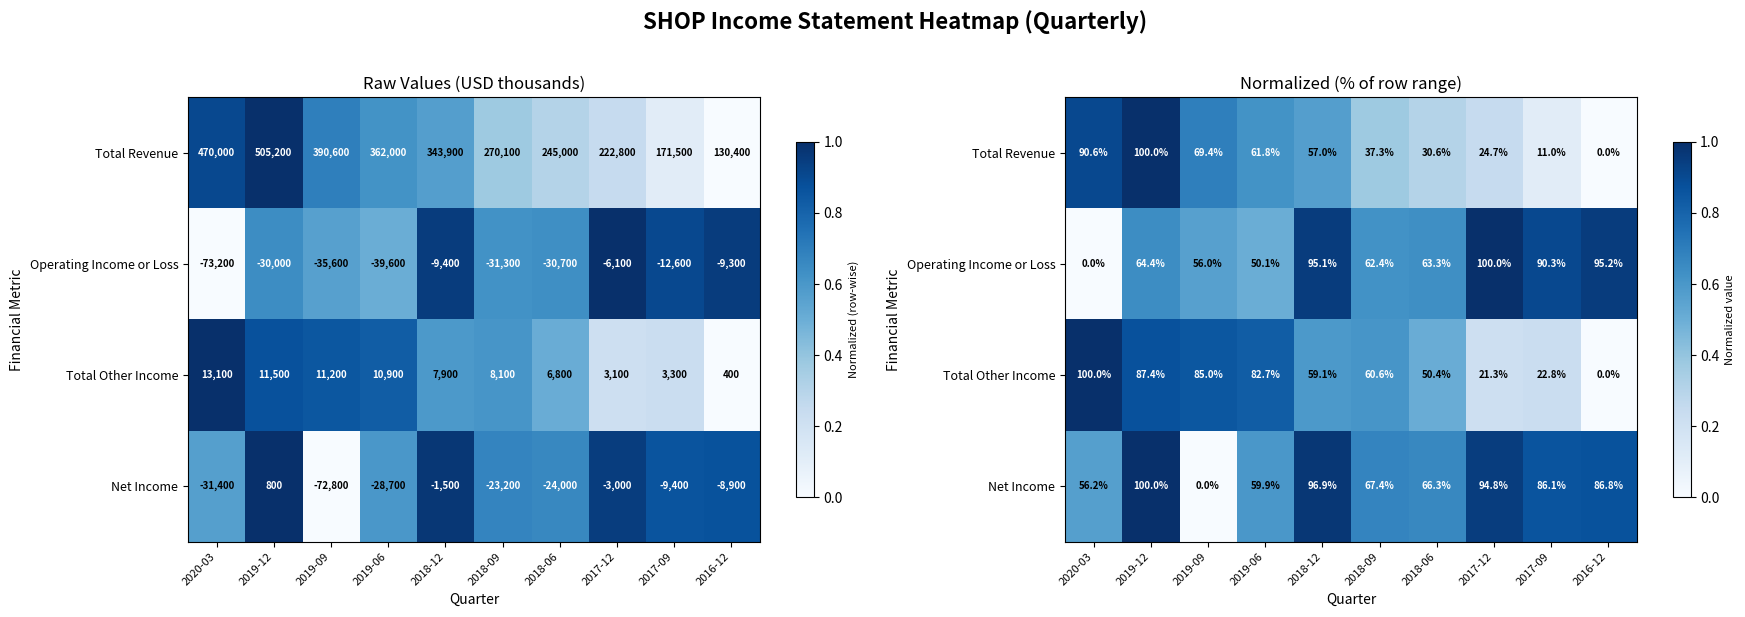

Which category has the lowest value across all series?

2016-12